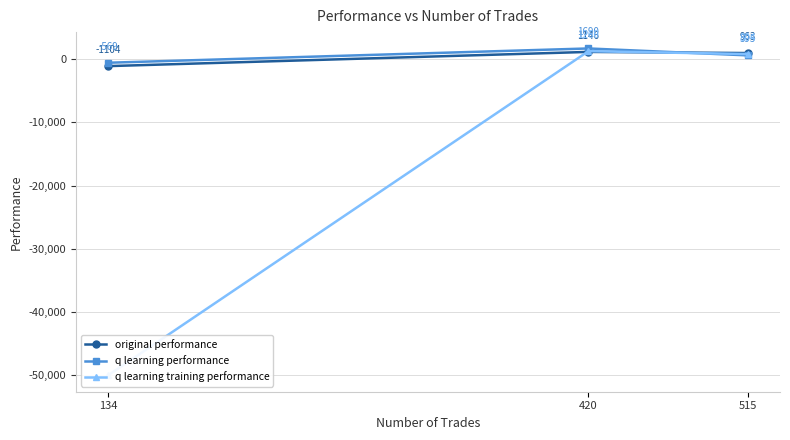

At which label is q learning training performance closest to -24370?

515